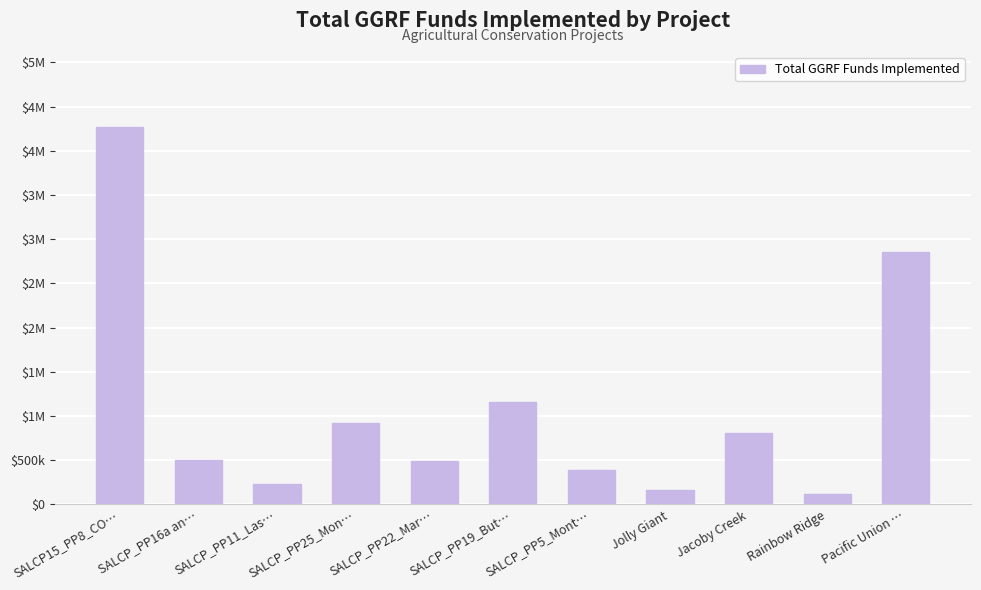

Rank the categories by value from lowest to highest.

Rainbow Ridge, Jolly Giant, SALCP_PP11_Las…, SALCP_PP5_Mont…, SALCP_PP22_Mar…, SALCP_PP16a an…, Jacoby Creek, SALCP_PP25_Mon…, SALCP_PP19_But…, Pacific Union …, SALCP15_PP8_CO…